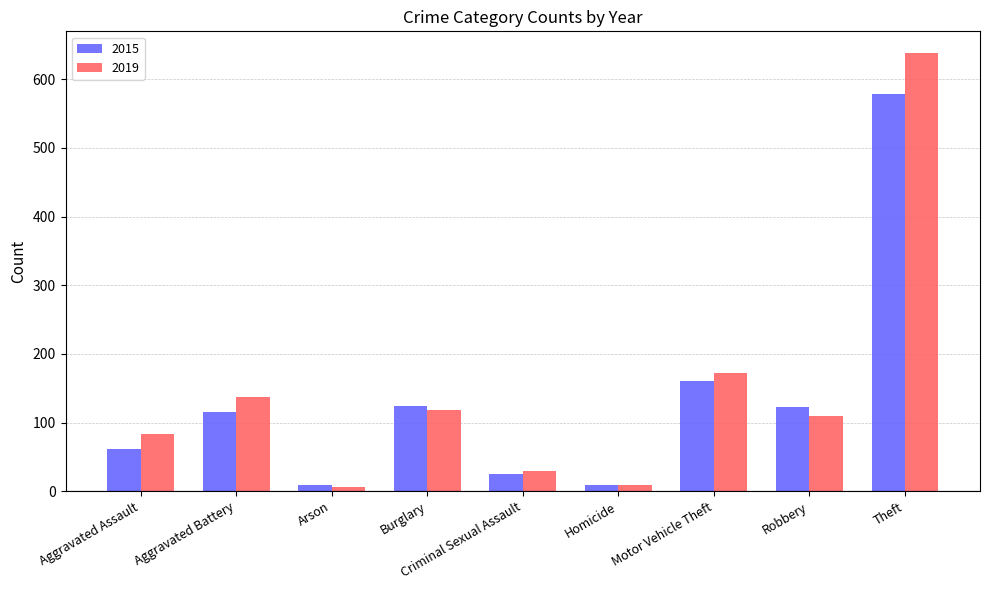

The 2015 series shows 53 at Robbery. True or false?

False